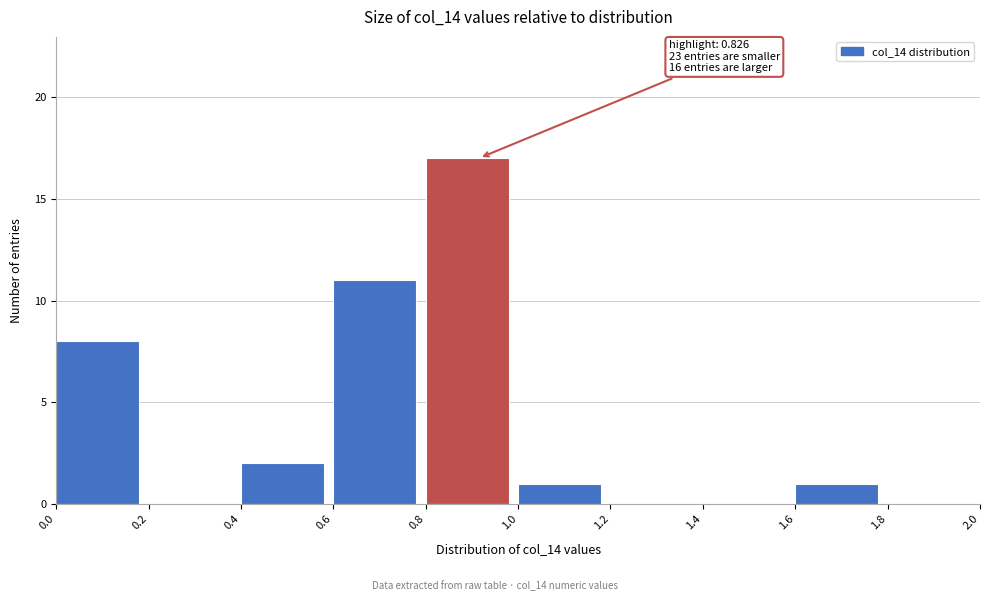

Which range on the x-axis has the tallest bar?

0.8 to 1.0